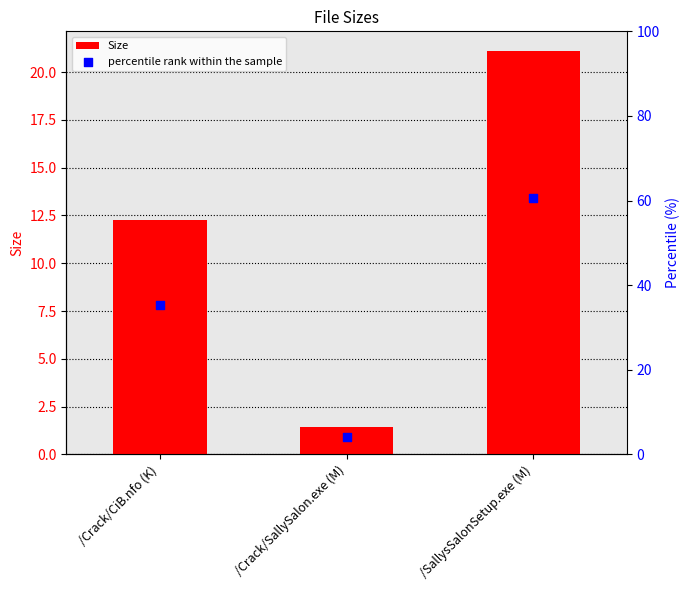

Which series has the largest total across all categories?

percentile rank within the sample